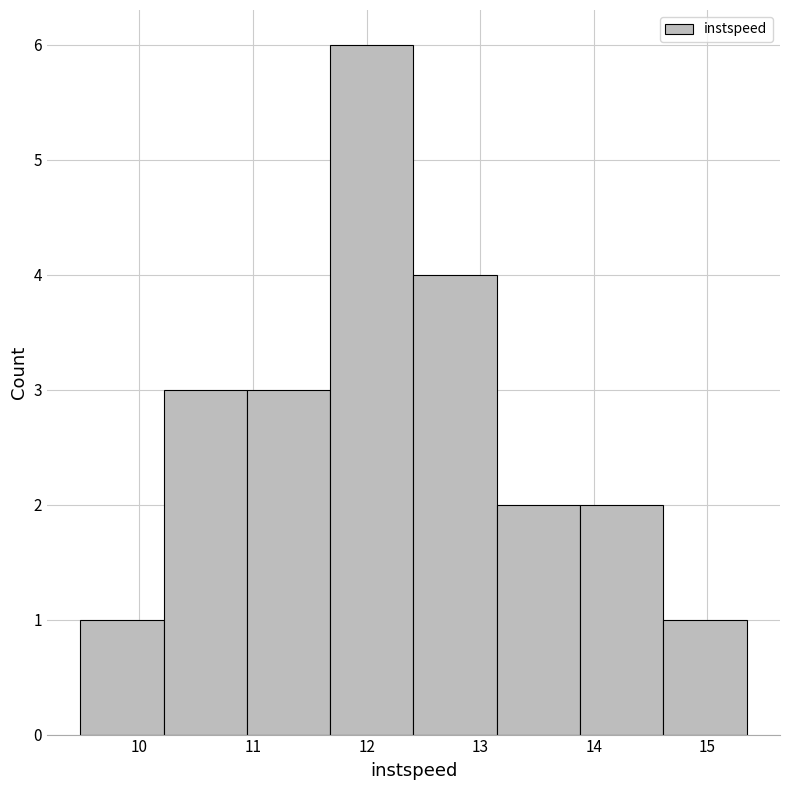

Reading left to right, transcribe this chart: for each bar, give the range it covers on the x-axis and its height. Neither the bar edges nor the heights are printed on the chart, so give them approximately, as read against the axes.

9.5 to 10.2: 1
10.2 to 10.9: 3
10.9 to 11.7: 3
11.7 to 12.4: 6
12.4 to 13.1: 4
13.1 to 13.9: 2
13.9 to 14.6: 2
14.6 to 15.3: 1